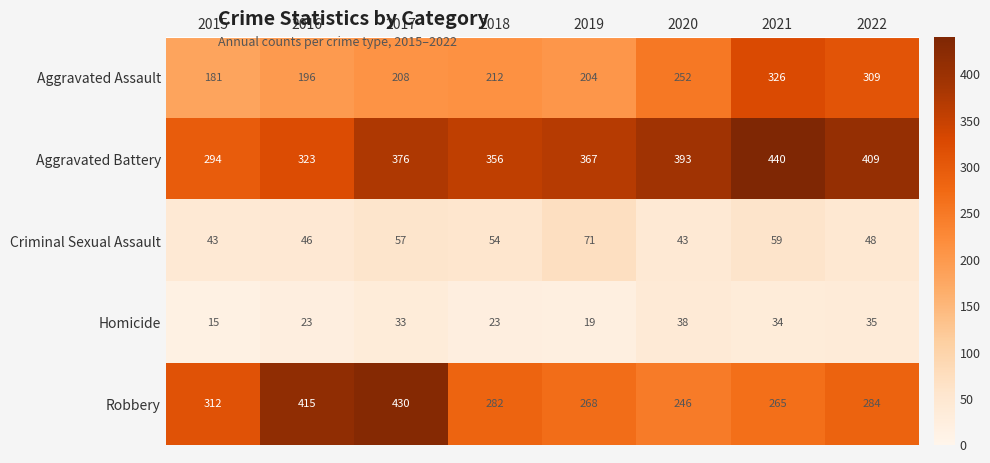

At which label is Criminal Sexual Assault closest to 57?

2017